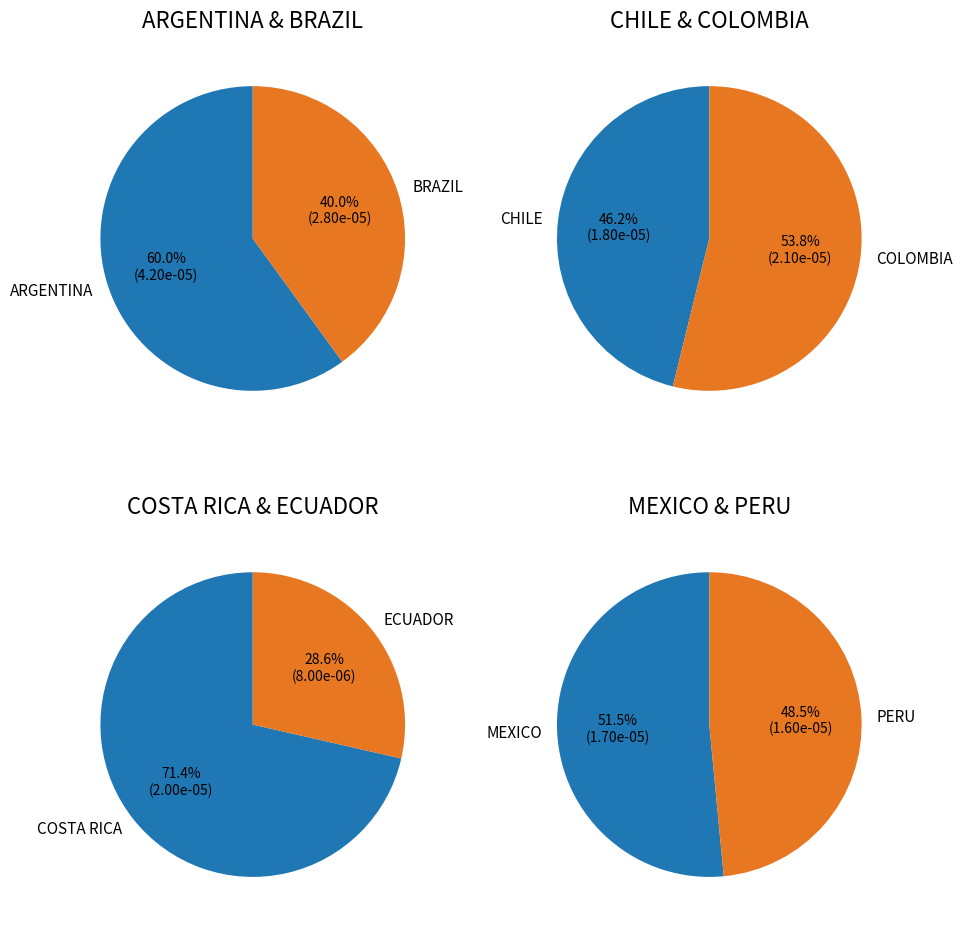

Rank the categories by value from highest to lowest.

ARGENTINA, BRAZIL, COLOMBIA, COSTA RICA, CHILE, MEXICO, PERU, ECUADOR